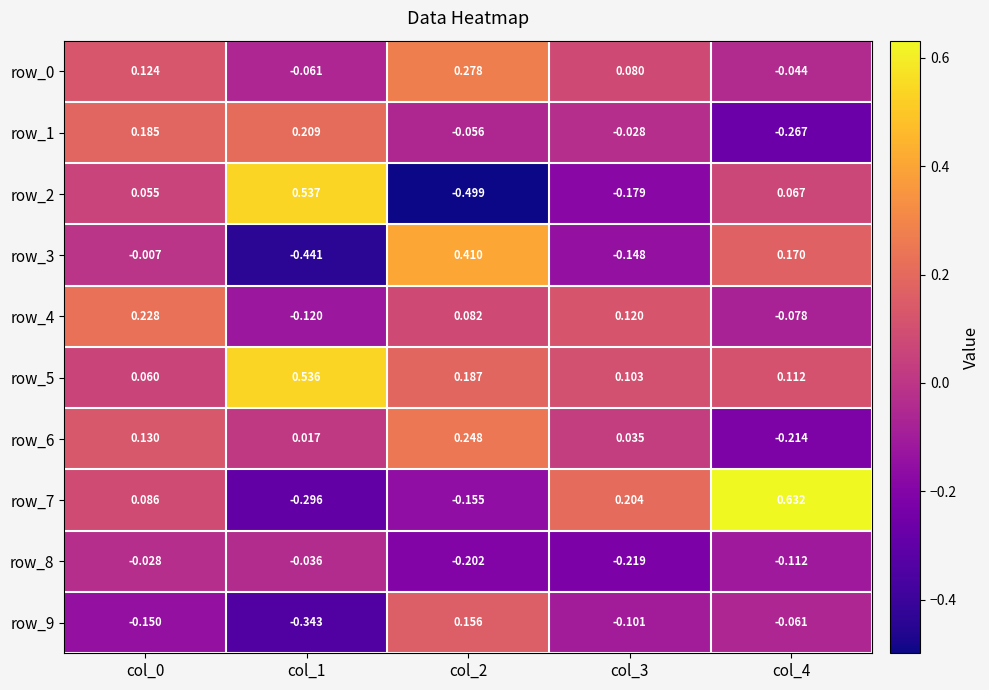

Is the value of row_0 at col_1 greater than the value of row_7 at col_2?

Yes